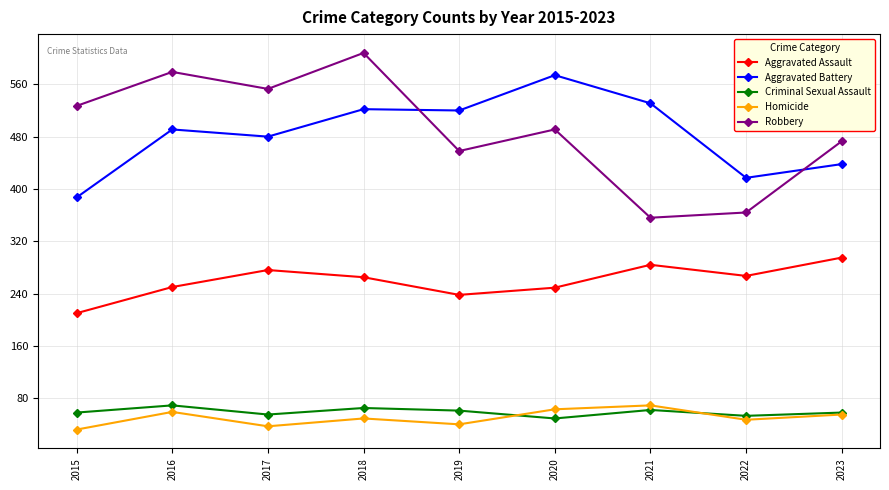

What is the value of the Robbery point at the 3rd from the left?

553